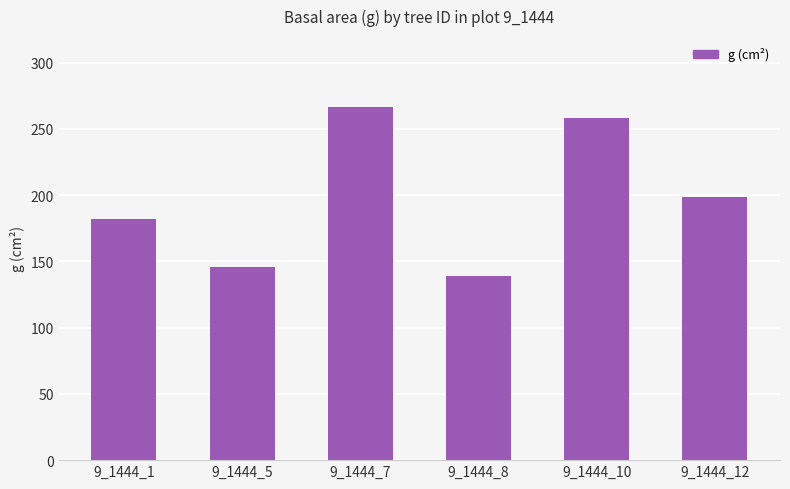

The chart shows a value of 66.1 at 9_1444_8. True or false?

False